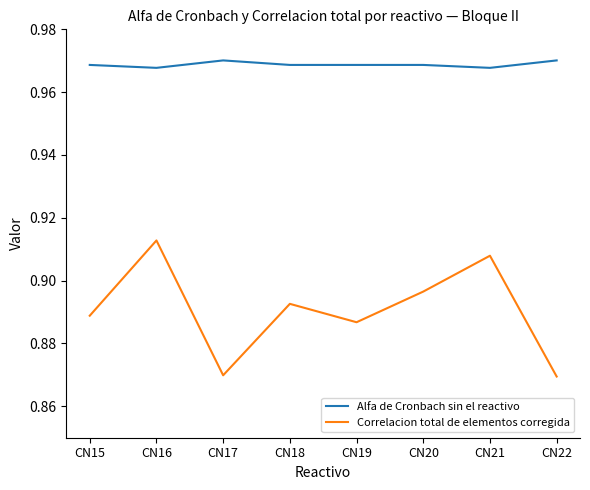

True or false: Alfa de Cronbach sin el reactivo has a value of 1.5 at CN15.

False